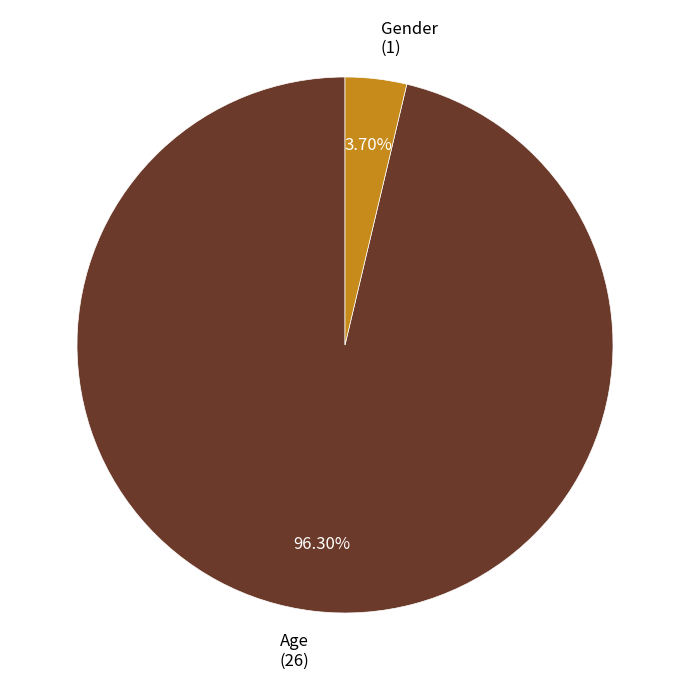

How many slices are in this pie chart?

2